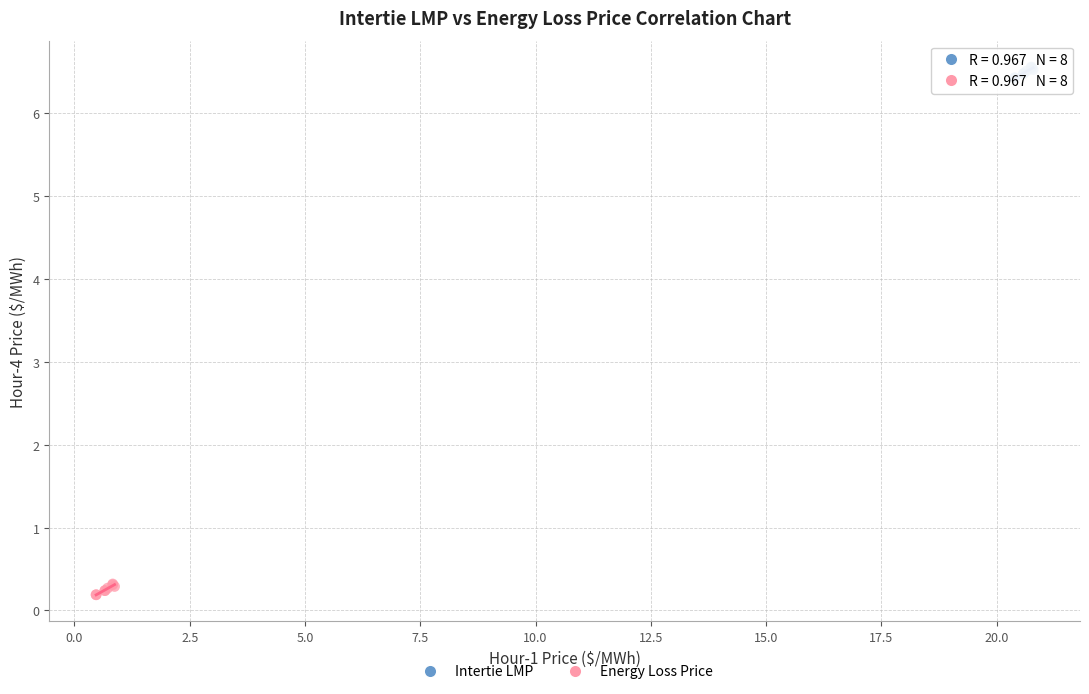

Which series reaches the maximum Y coordinate?

Intertie LMP